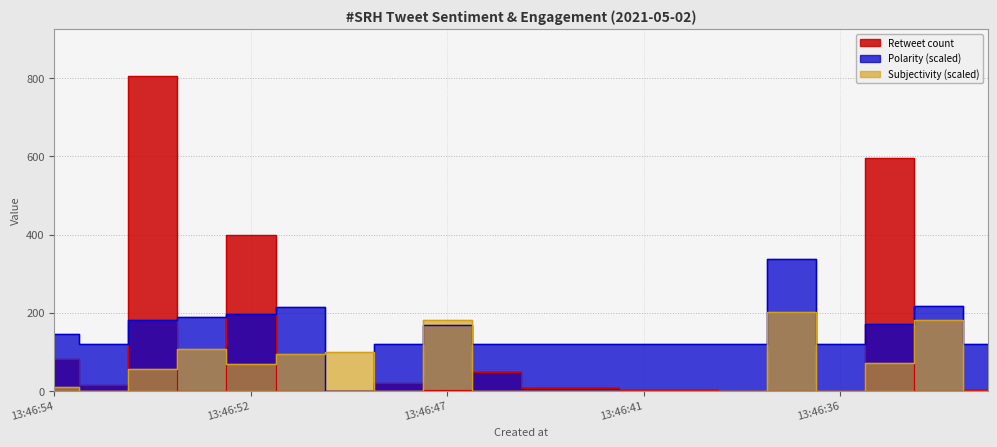

True or false: Polarity has a value of 48.4 at 2021-05-02 13:46:43.

False